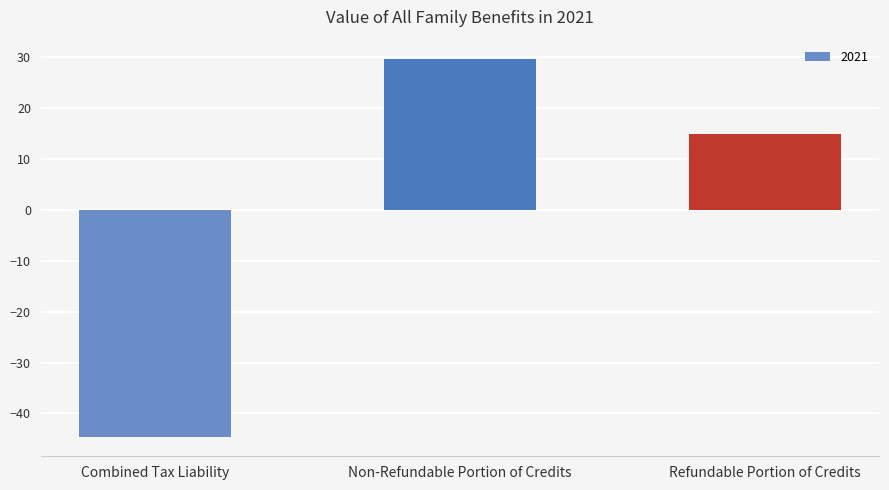

What is the label of the 1st bar from the left?

Combined Tax Liability